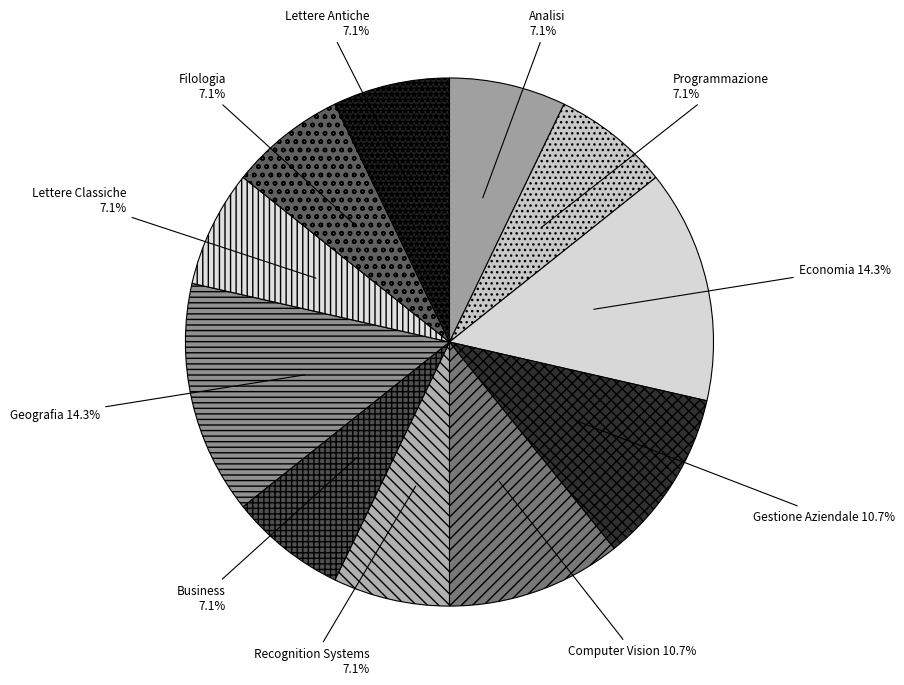

Is there any slice that represents more than half of the pie?

No